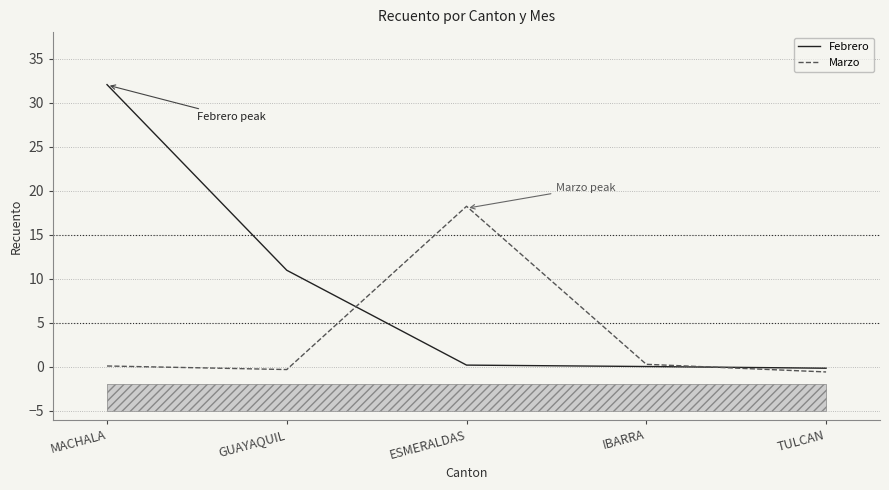

What is the average value of the Marzo series?

3.5